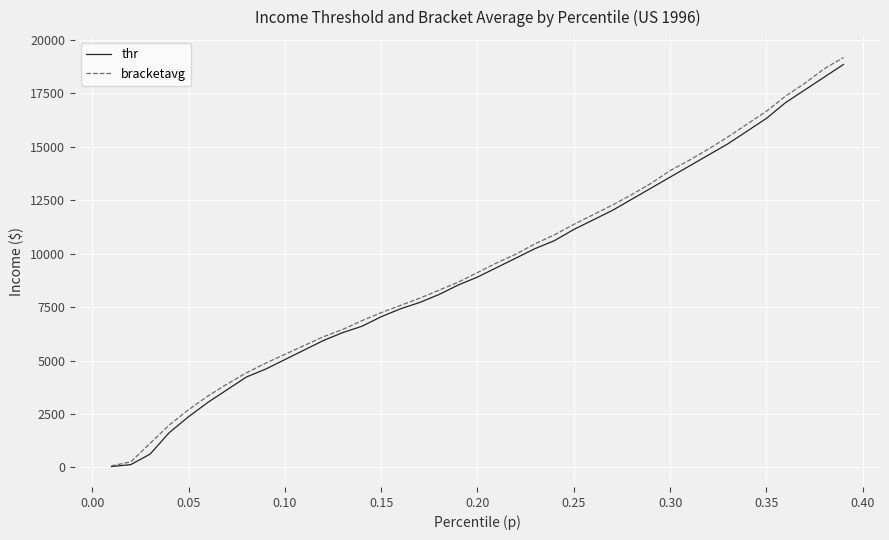

What is the maximum value shown in the chart?

19162.7